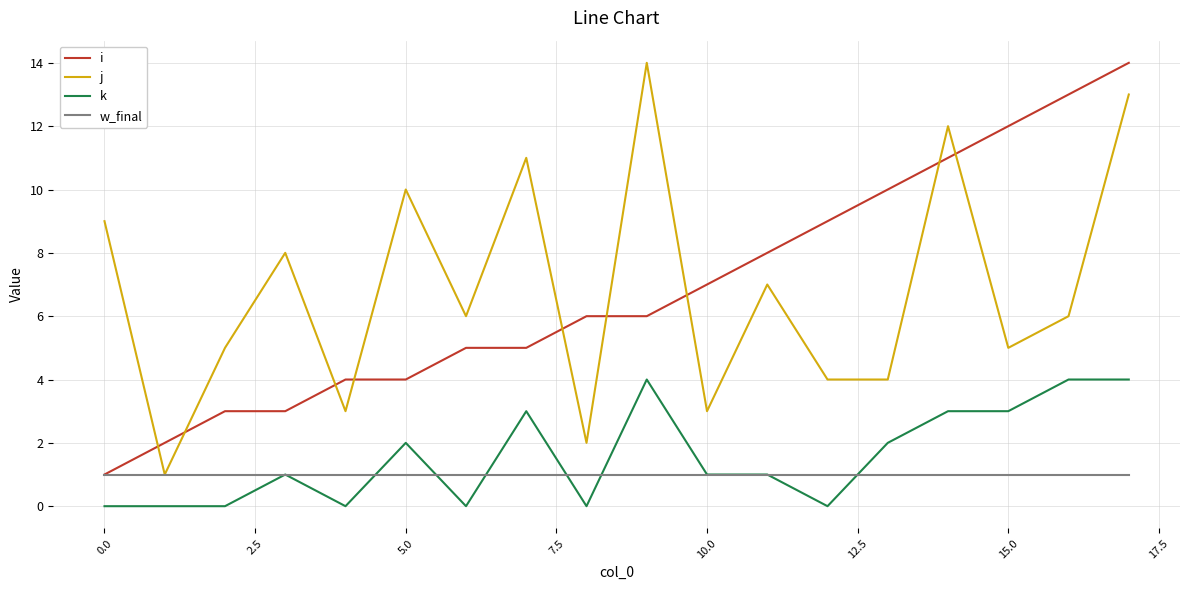

How many times do j and i cross each other?

9